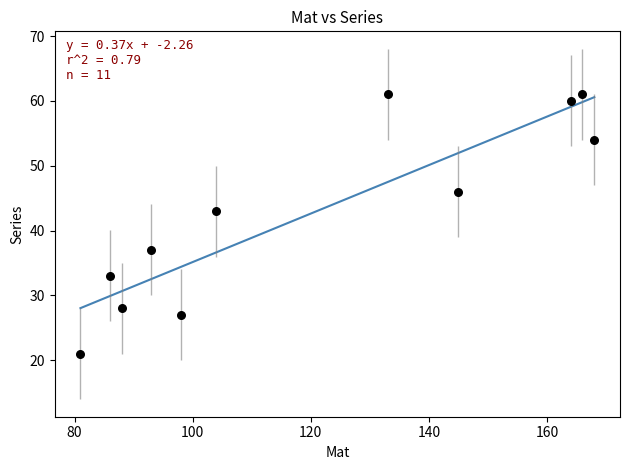

What Y value in the scatter plot is closest to 41?

43